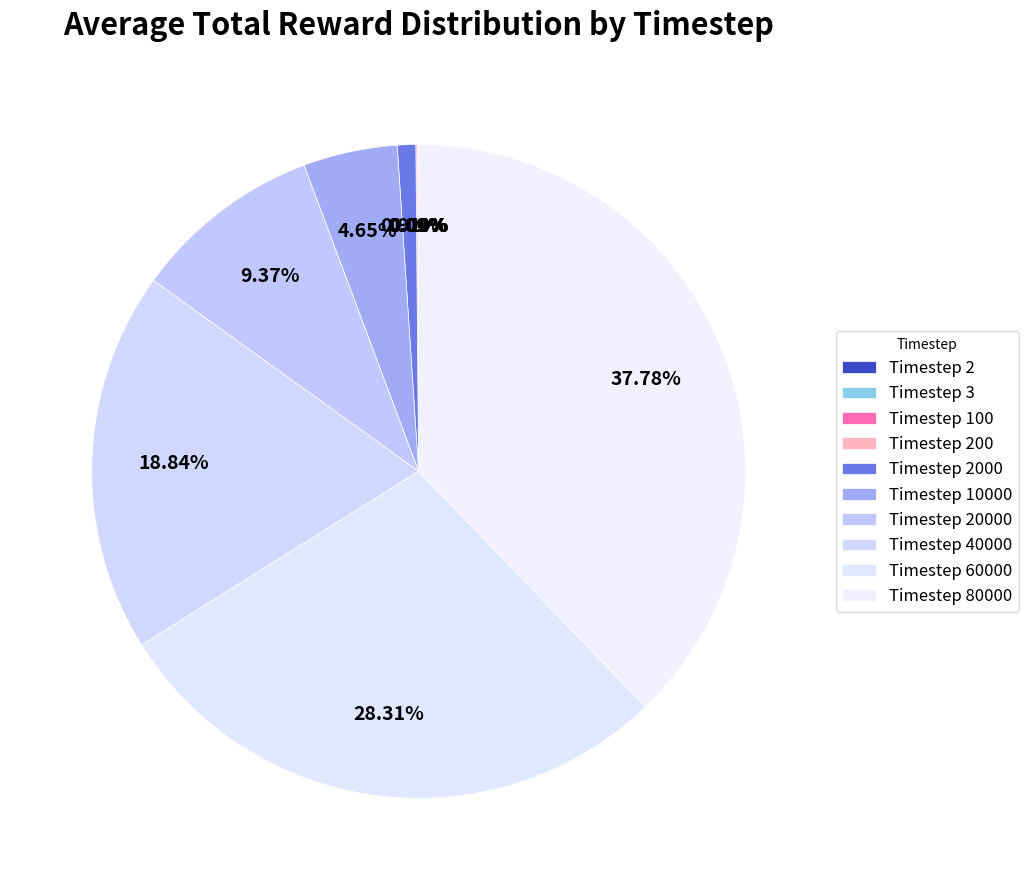

How many slices are in this pie chart?

10